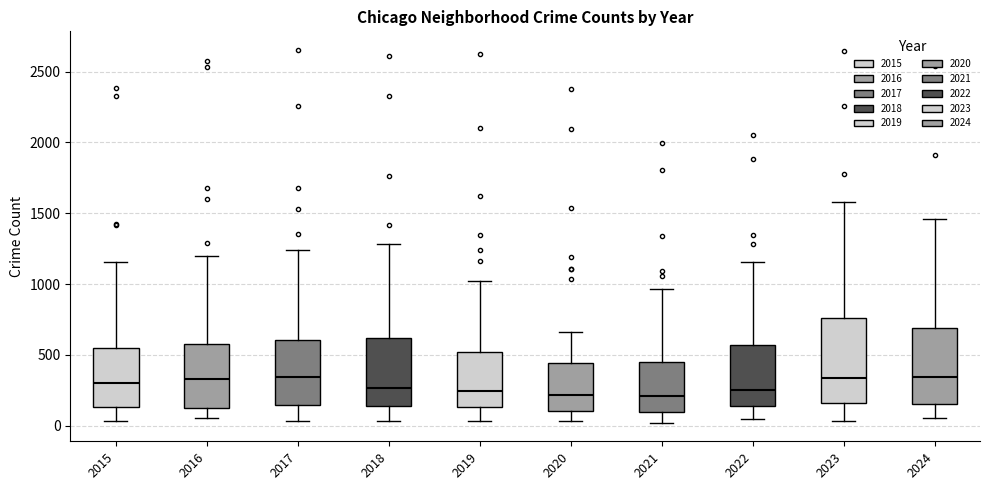

Which box is the tallest, from its lower edge to its upper edge?

2023